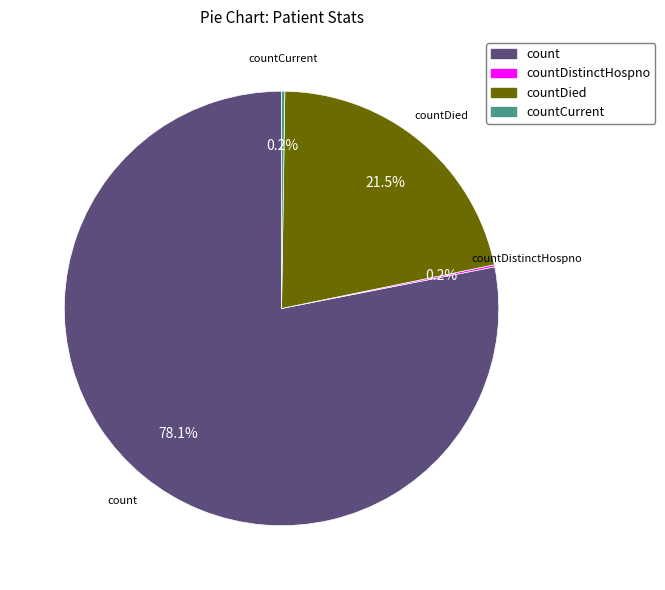

What percentage is NOT represented by count?

21.9%